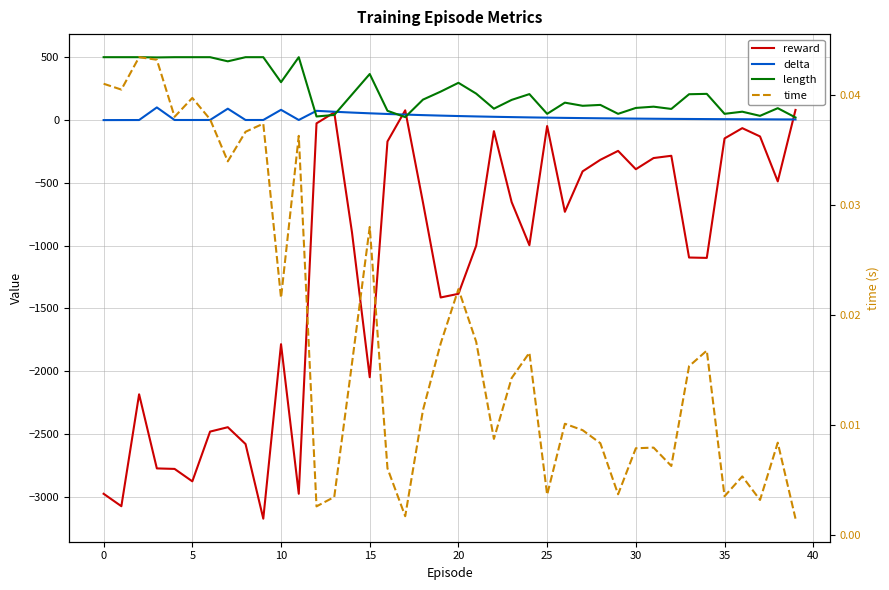

Which has a higher value, 21 or 16?

16